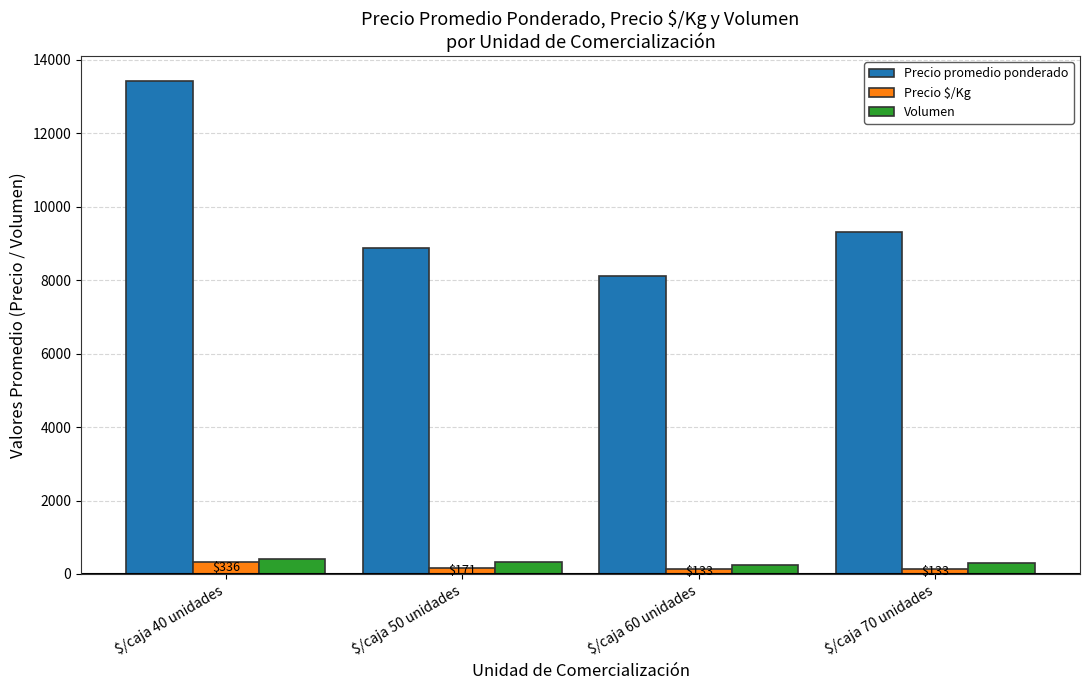

At how many categories does at least one series exceed 11109?

1